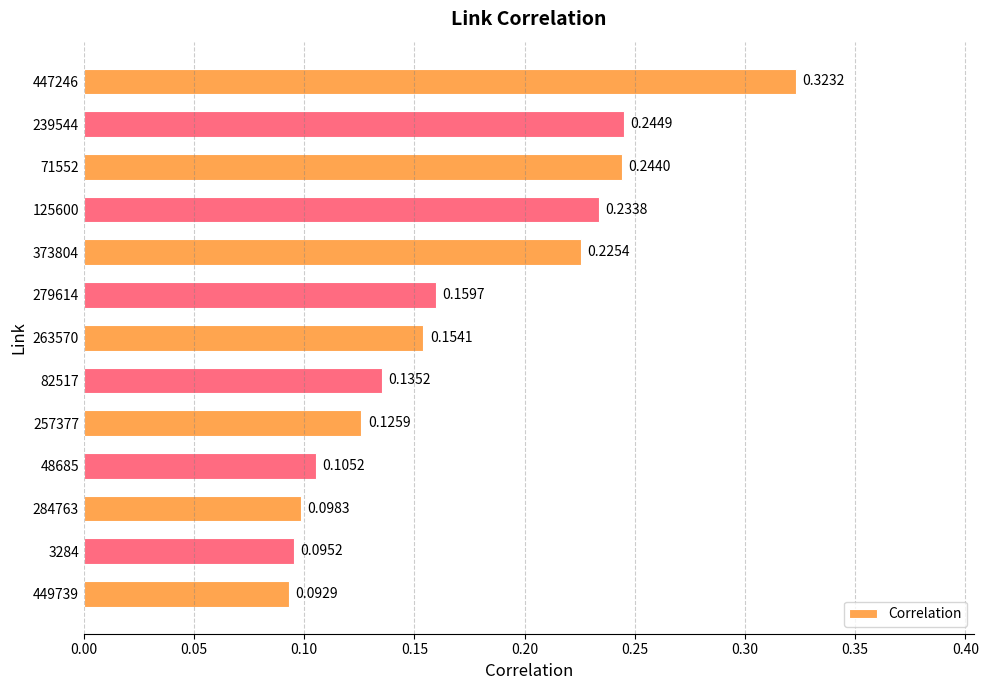

Which has a higher value, 3284 or 449739?

3284